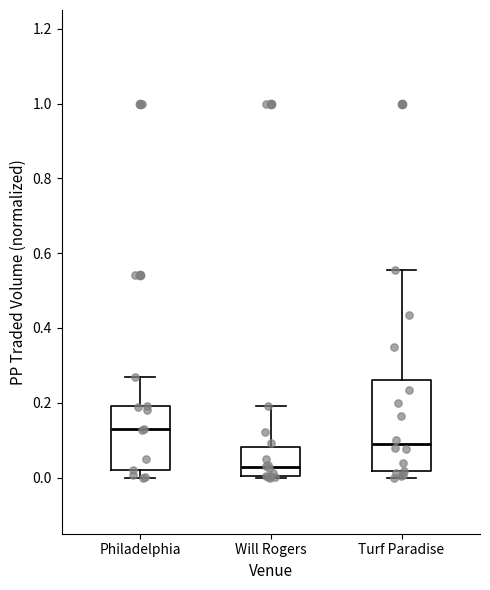

Comparing the boxes themselves (not the whiskers), which one is the tallest?

Turf Paradise